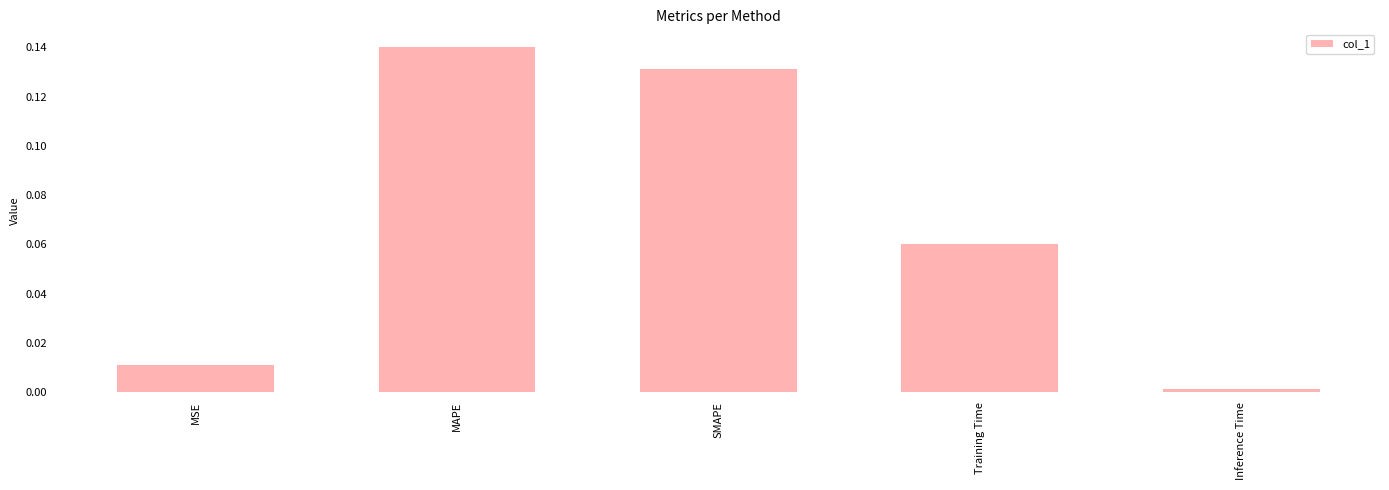

True or false: the data shows 0.0 at MSE.

True